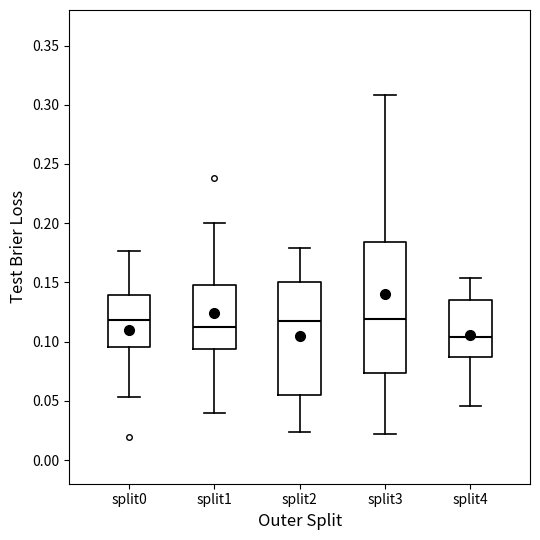

Reading left to right, read every box against the y-axis: the position of its median line, the range the box covers, and the ends of its whiskers. The values are not printed on the chart, so give them approximately, as read against the axis.

split0: median 0.120, box 0.095 to 0.140, whiskers 0.055 to 0.175
split1: median 0.115, box 0.095 to 0.150, whiskers 0.040 to 0.200
split2: median 0.115, box 0.055 to 0.150, whiskers 0.025 to 0.180
split3: median 0.120, box 0.075 to 0.185, whiskers 0.020 to 0.310
split4: median 0.105, box 0.085 to 0.135, whiskers 0.045 to 0.155